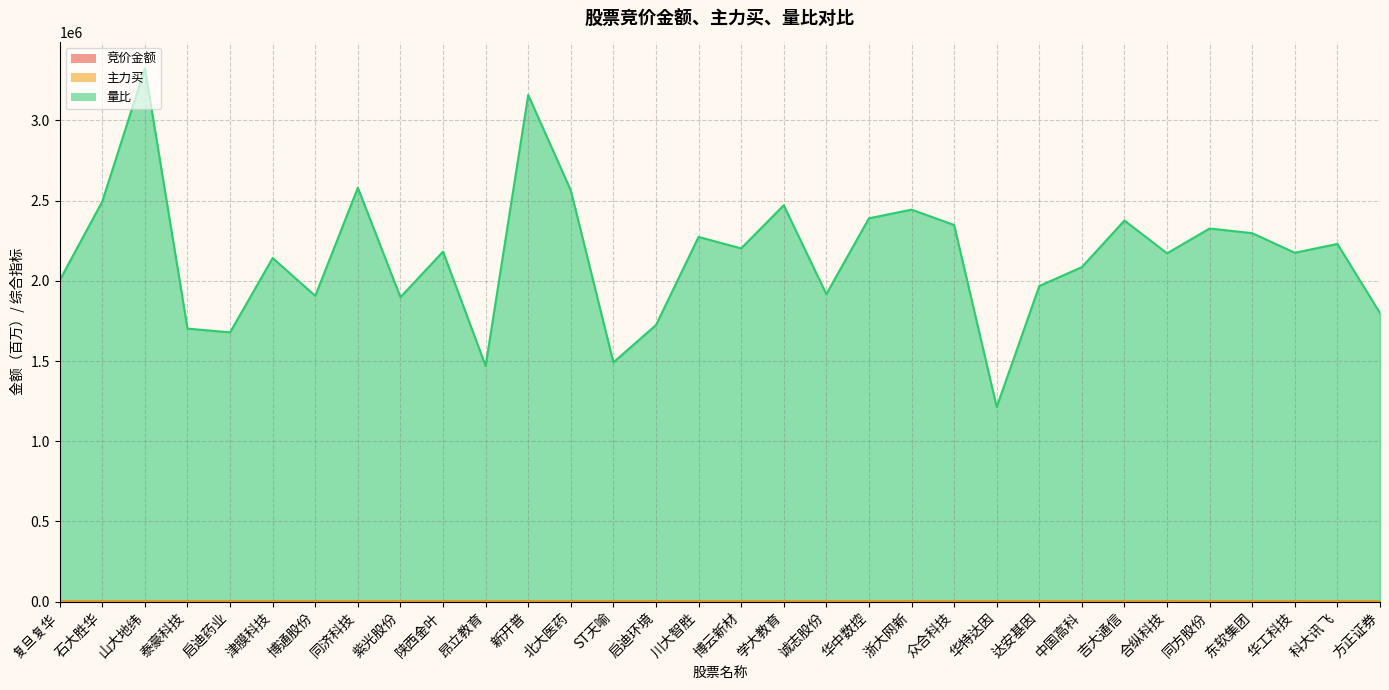

What is the difference between the maximum and minimum values in the 量比 series?

2112011.9